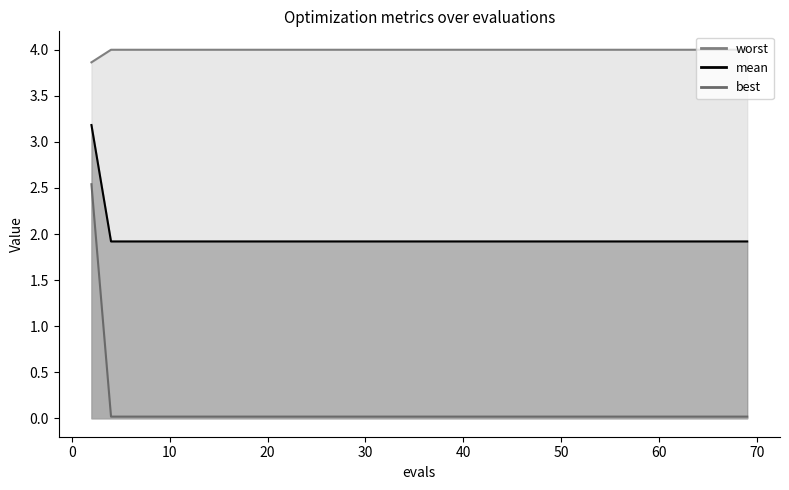

True or false: best has more than 1 points higher than both neighbors.

False